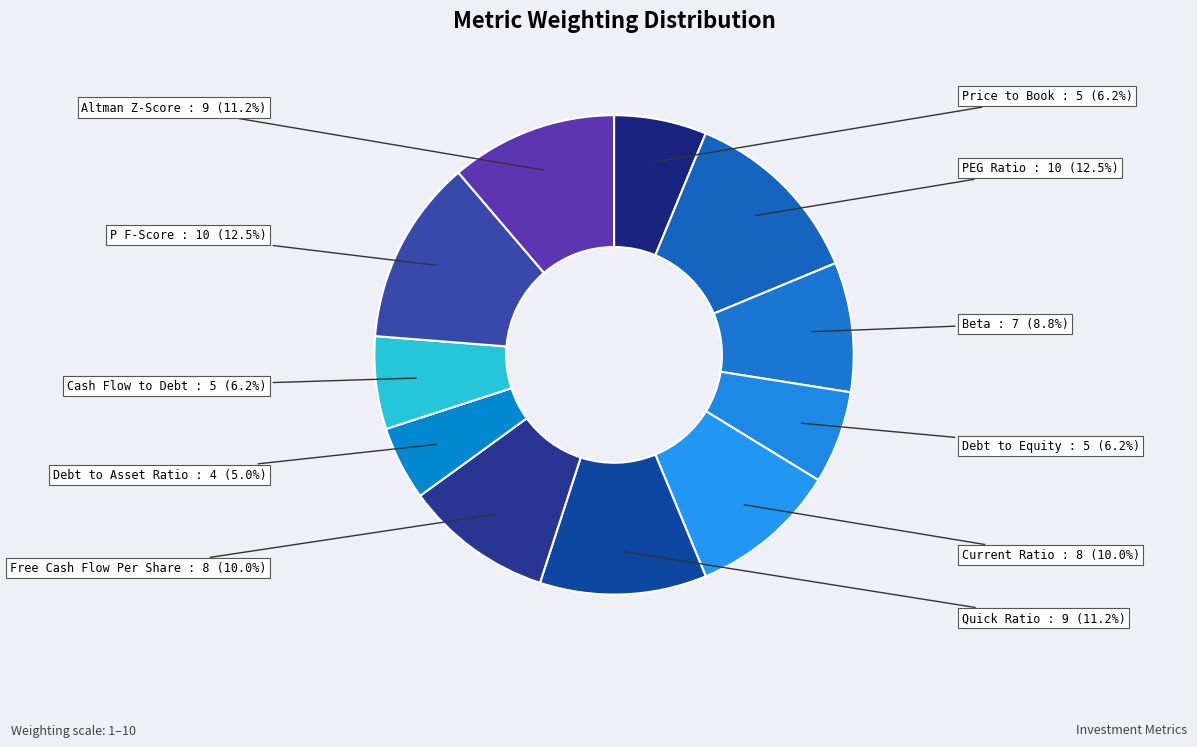

Does any single category account for the majority?

No